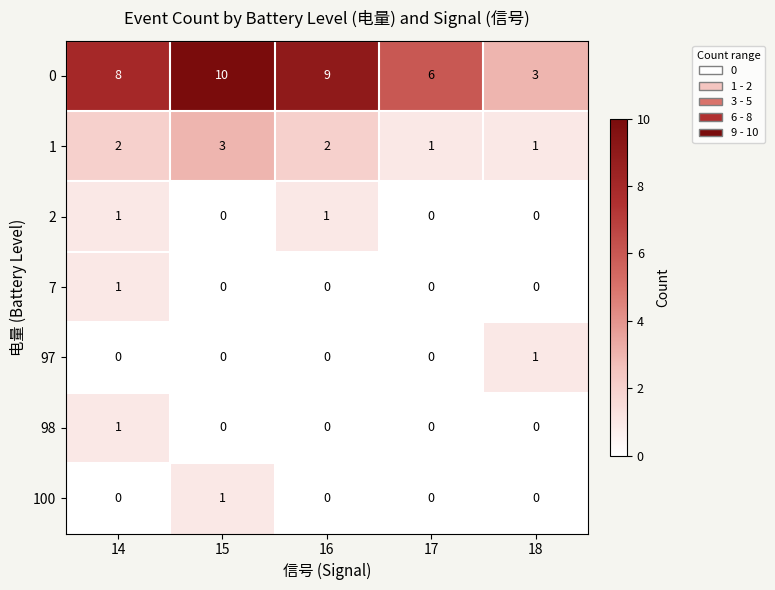

Which label corresponds to the largest value in the chart?

15